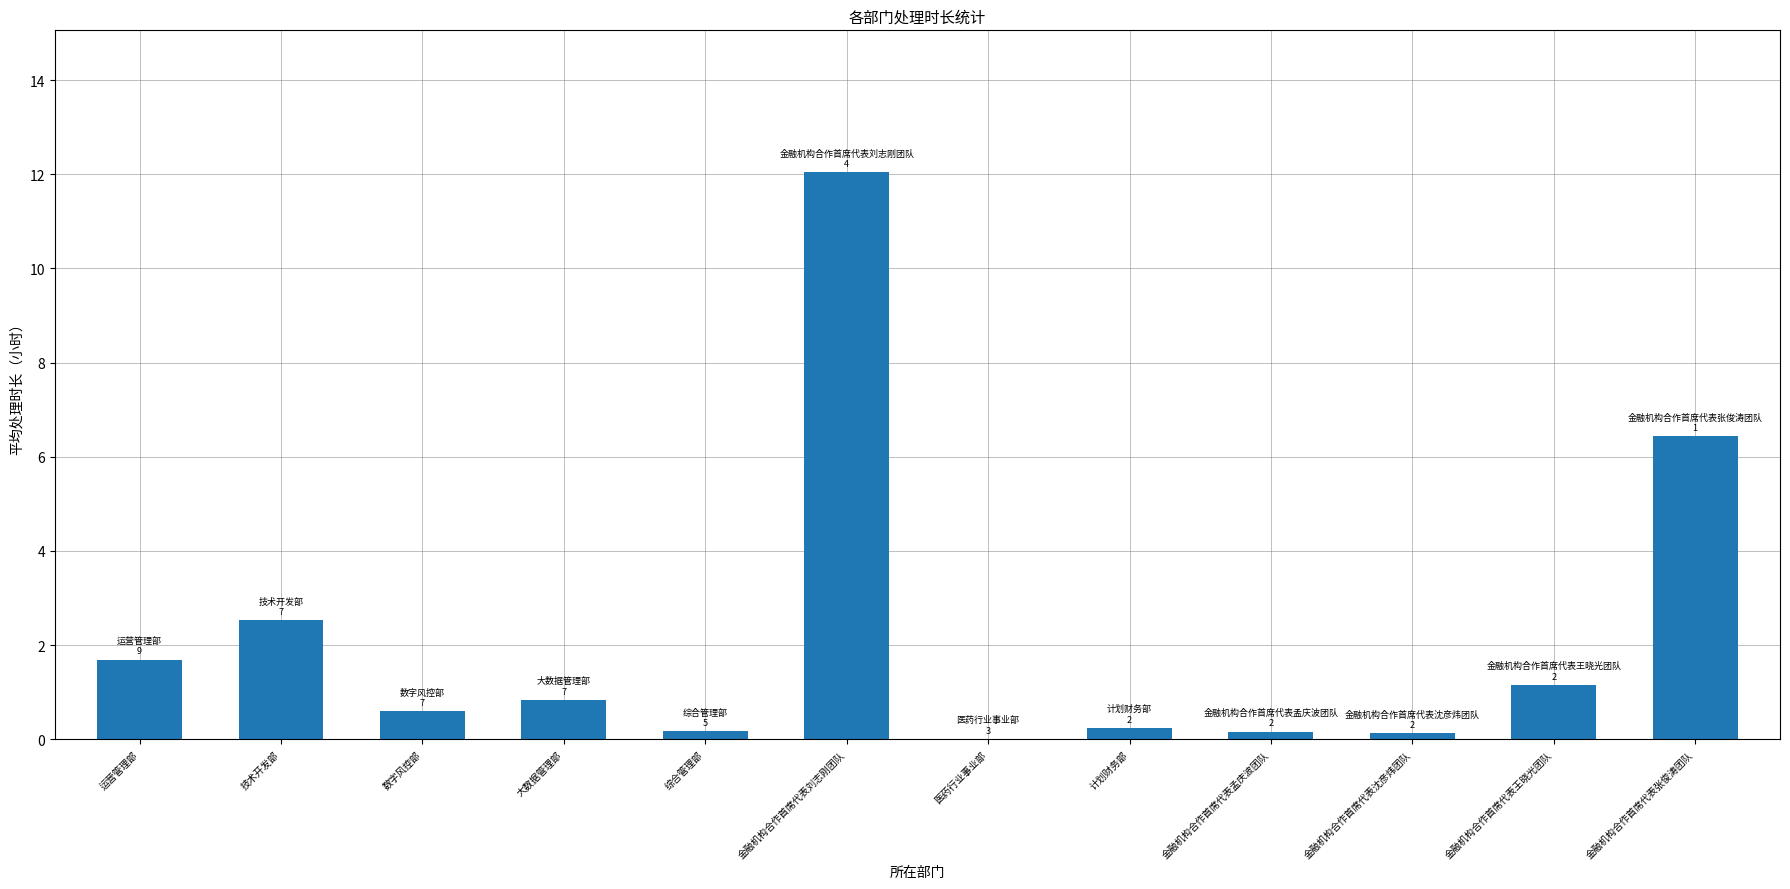

What is the change in value from 数字风控部 to 金融机构合作首席代表刘志刚团队?

+11.4